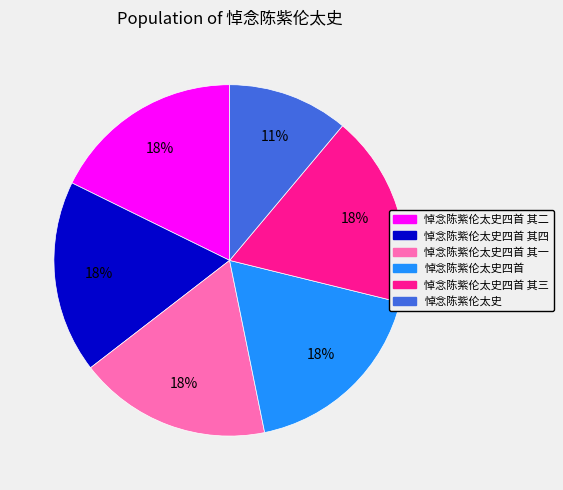

To the nearest percent, what is the average slice percentage?

17%